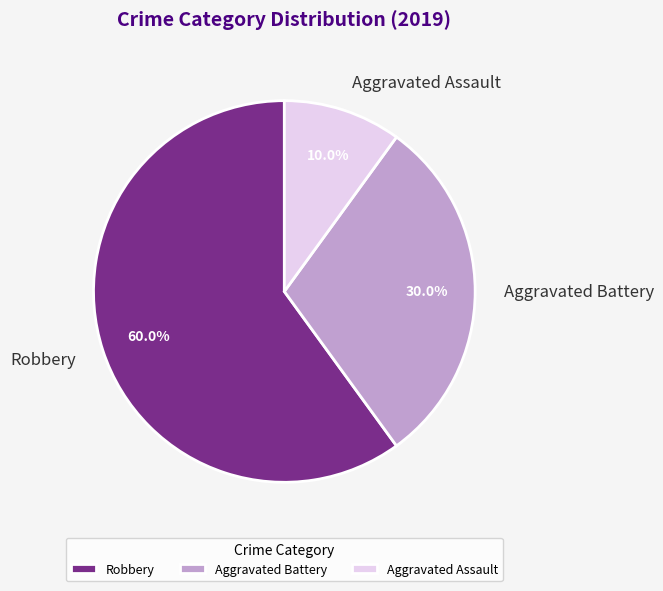

What percentage is the Aggravated Battery slice, to the nearest percent?

30%